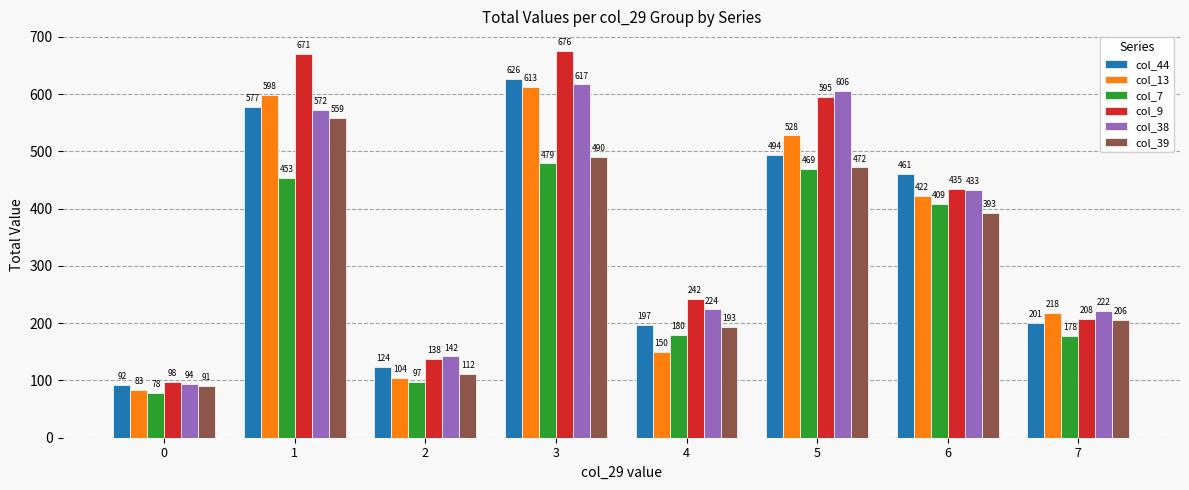

Where is col_39 nearest to the value 325?

6